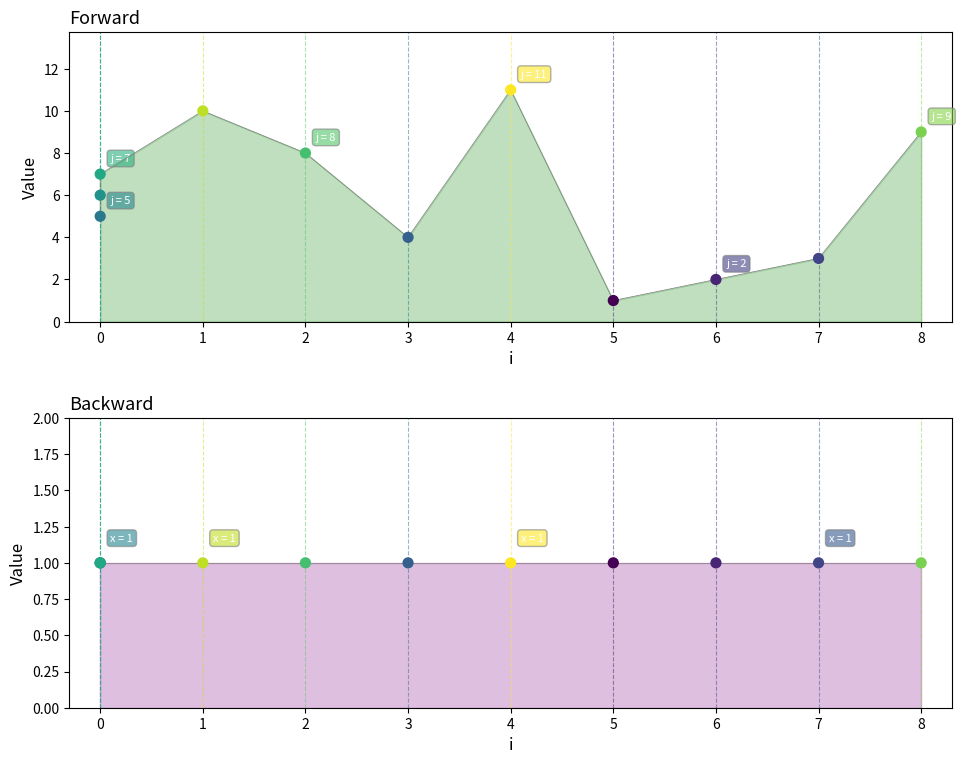

Which series reaches the maximum Y coordinate?

j